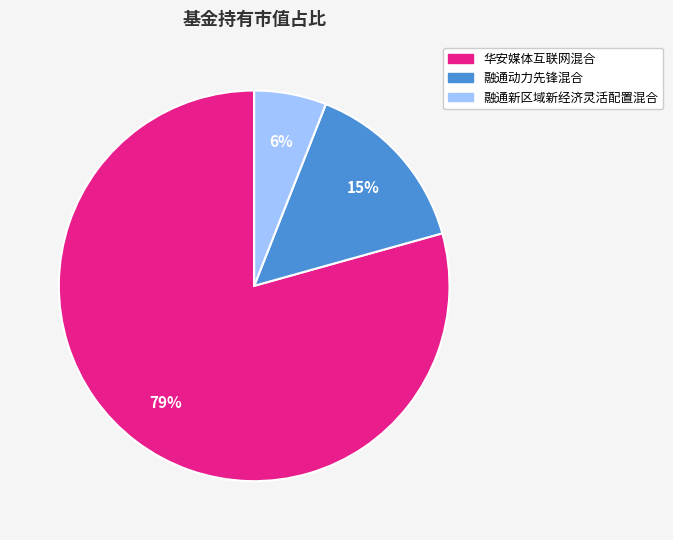

To the nearest percent, what percentage of the pie is 融通动力先锋混合?

15%